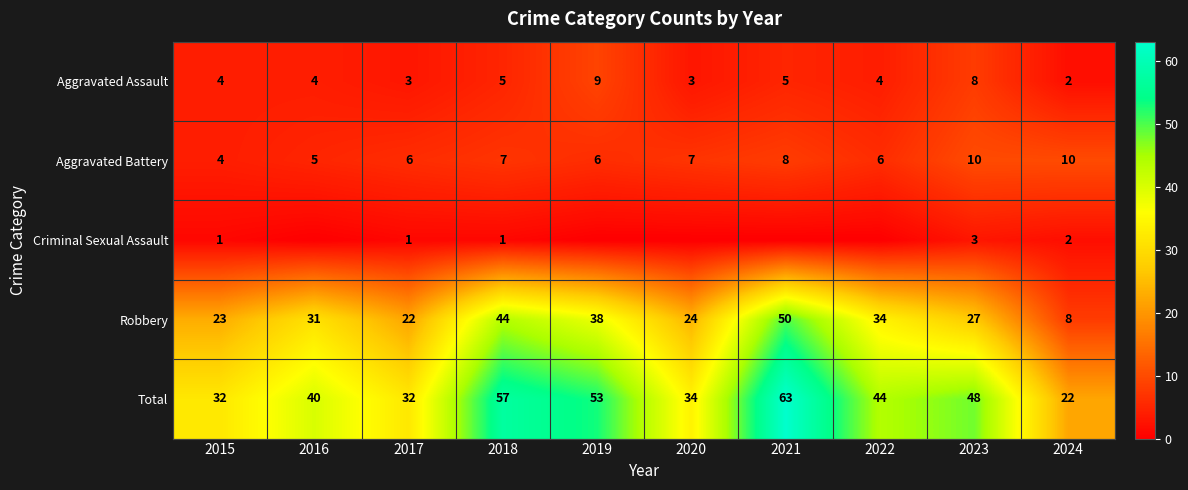

What is the sum of the Aggravated Assault values at 2020 and 2016?

7